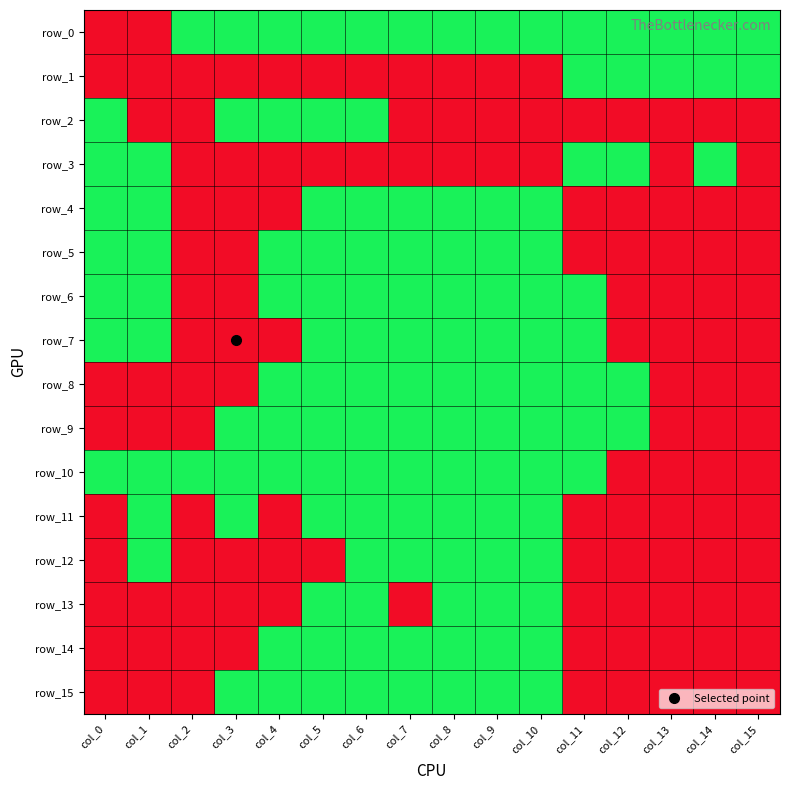

Reading left to right, transcribe all the data shown in this chart.

row_0: 0	0	1	1	1	1	1	1	1	1	1	1	1	1	1	1
row_1: 0	0	0	0	0	0	0	0	0	0	0	1	1	1	1	1
row_2: 1	0	0	1	1	1	1	0	0	0	0	0	0	0	0	0
row_3: 1	1	0	0	0	0	0	0	0	0	0	1	1	0	1	0
row_4: 1	1	0	0	0	1	1	1	1	1	1	0	0	0	0	0
row_5: 1	1	0	0	1	1	1	1	1	1	1	0	0	0	0	0
row_6: 1	1	0	0	1	1	1	1	1	1	1	1	0	0	0	0
row_7: 1	1	0	0	0	1	1	1	1	1	1	1	0	0	0	0
row_8: 0	0	0	0	1	1	1	1	1	1	1	1	1	0	0	0
row_9: 0	0	0	1	1	1	1	1	1	1	1	1	1	0	0	0
row_10: 1	1	1	1	1	1	1	1	1	1	1	1	0	0	0	0
row_11: 0	1	0	1	0	1	1	1	1	1	1	0	0	0	0	0
row_12: 0	1	0	0	0	0	1	1	1	1	1	0	0	0	0	0
row_13: 0	0	0	0	0	1	1	0	1	1	1	0	0	0	0	0
row_14: 0	0	0	0	1	1	1	1	1	1	1	0	0	0	0	0
row_15: 0	0	0	1	1	1	1	1	1	1	1	0	0	0	0	0